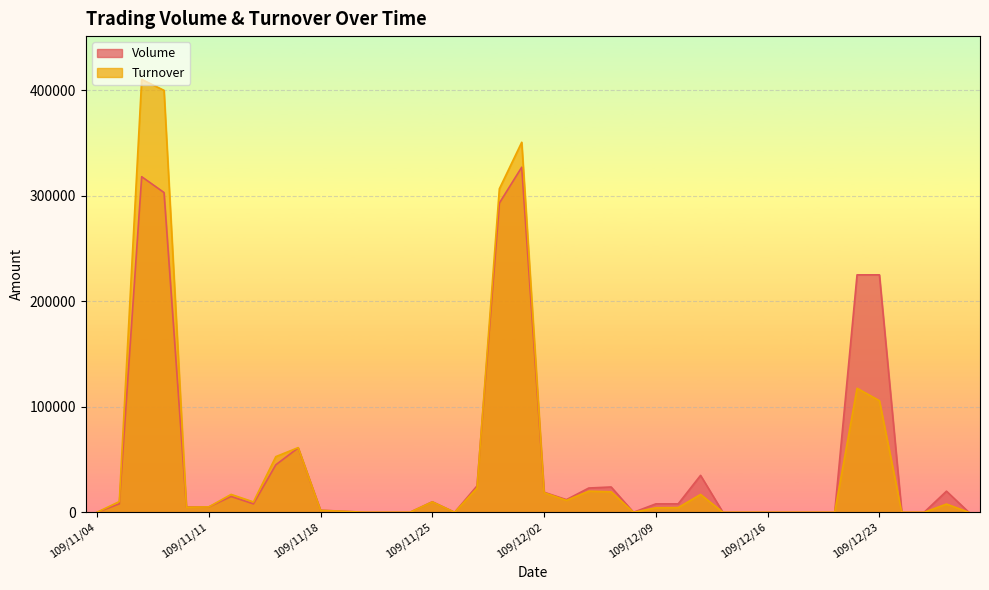

What is the label of the 9th point from the right?

109/12/17